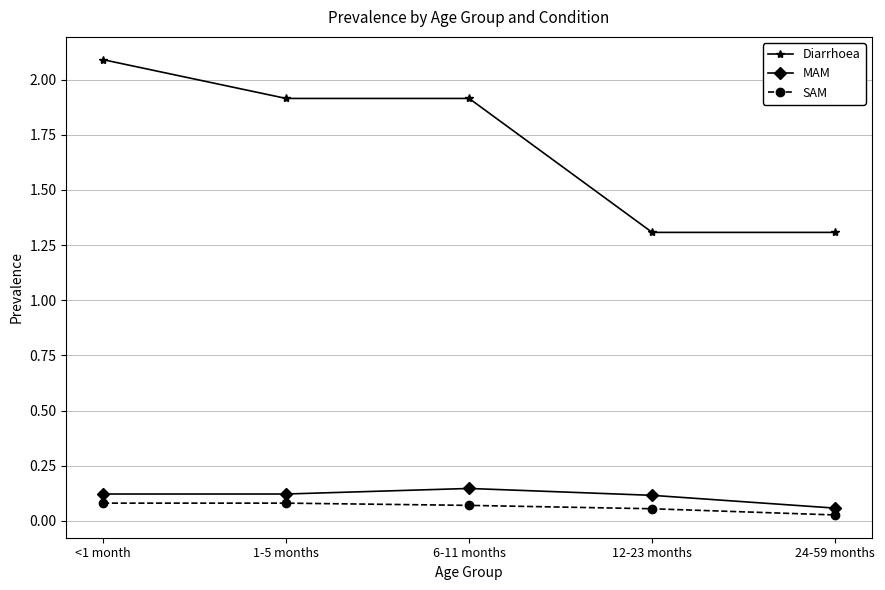

At which category is the sum across all series the highest?

<1 month